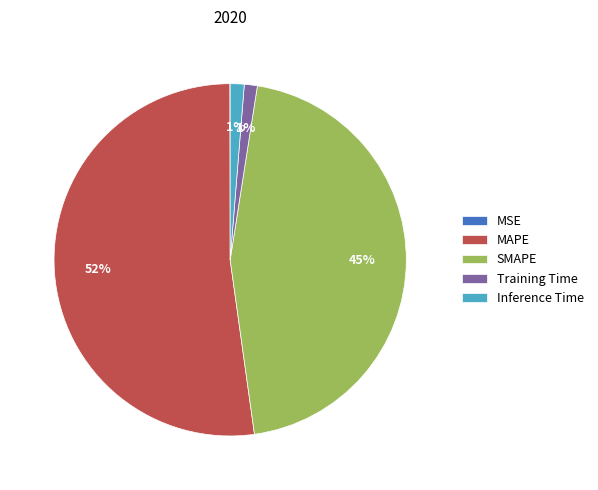

To the nearest percent, what is the difference between the SMAPE and Training Time slice percentages?

44%